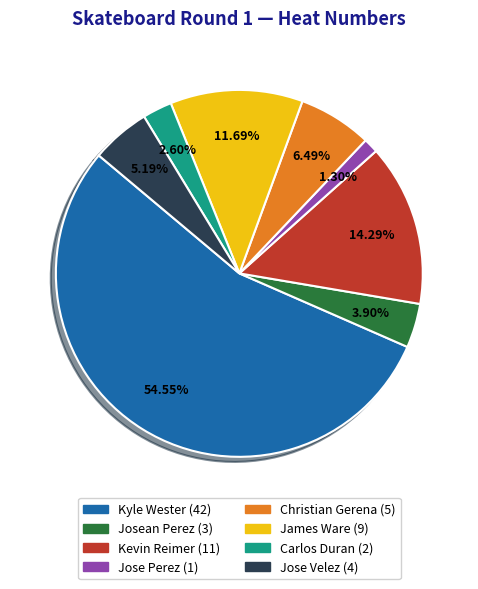

Which slice is the smallest?

Jose Perez